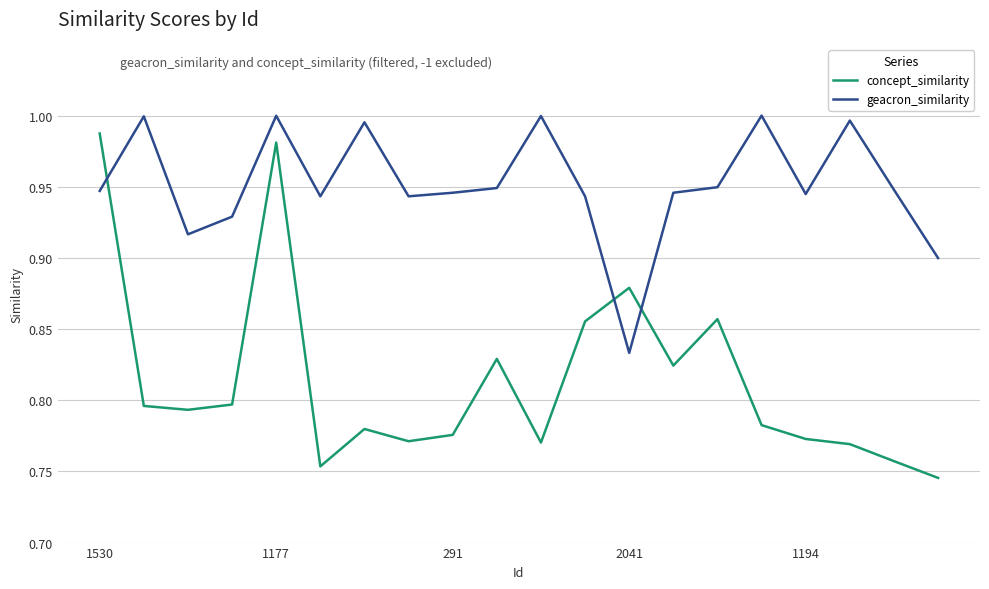

True or false: concept_similarity and geacron_similarity intersect in this chart.

True